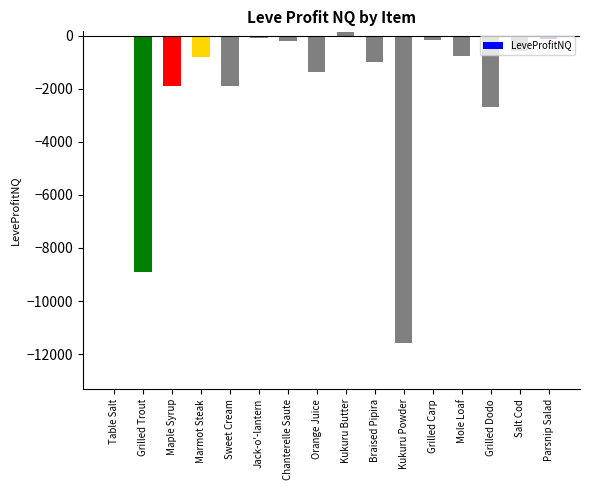

Is it true that the value at Chanterelle Saute is -204.8?

True